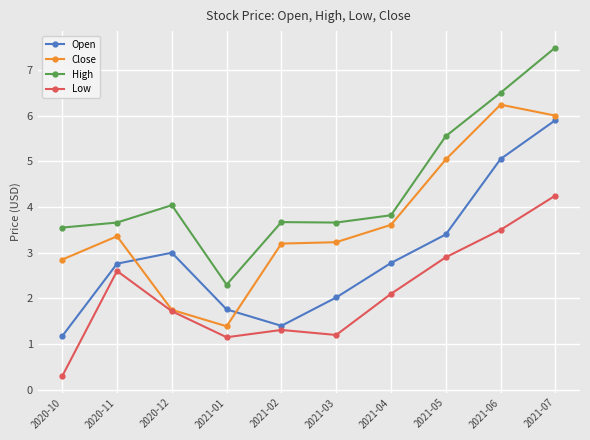

True or false: High and Open intersect in this chart.

False